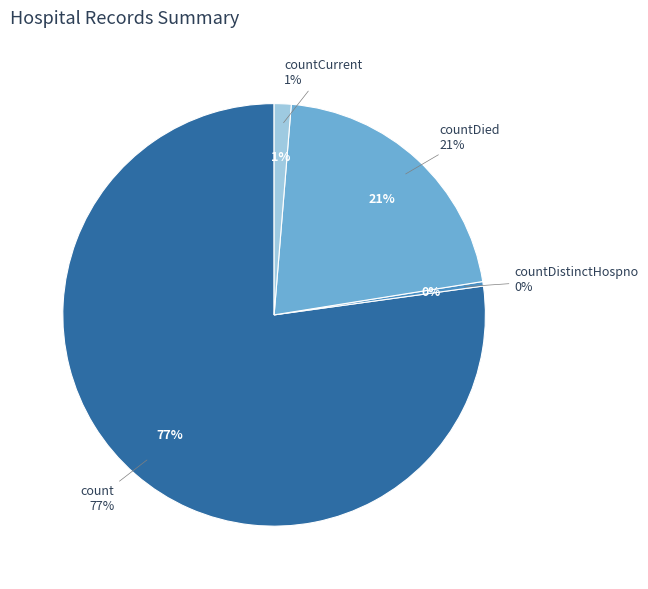

True or false: countDied accounts for 21% of the total.

True